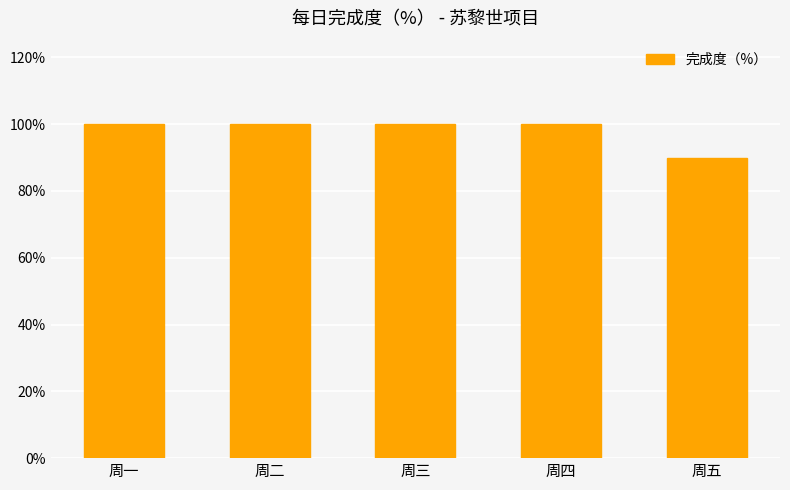

Are the bars horizontal?

No